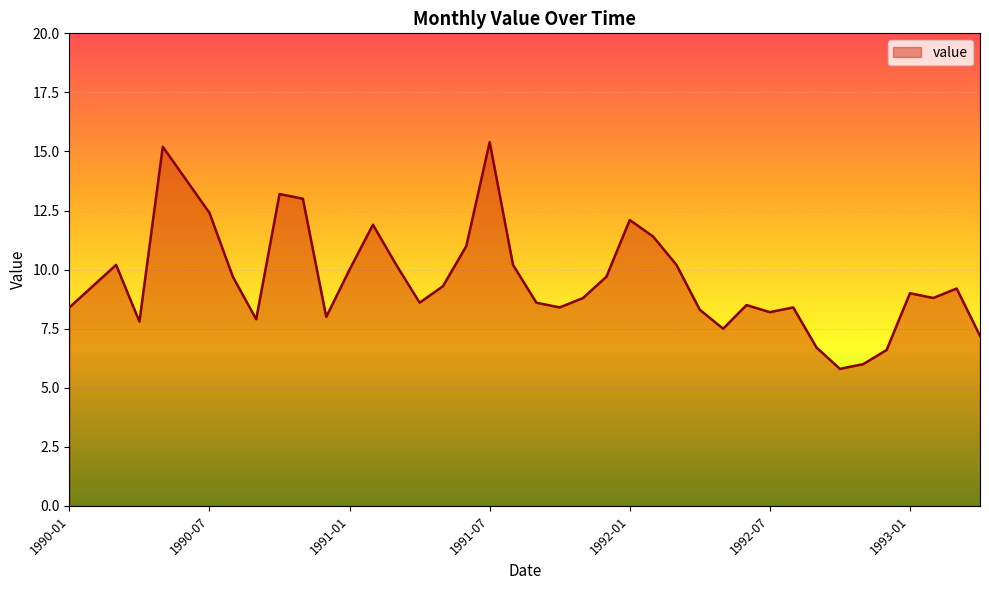

What is the minimum value shown in the chart?

5.8